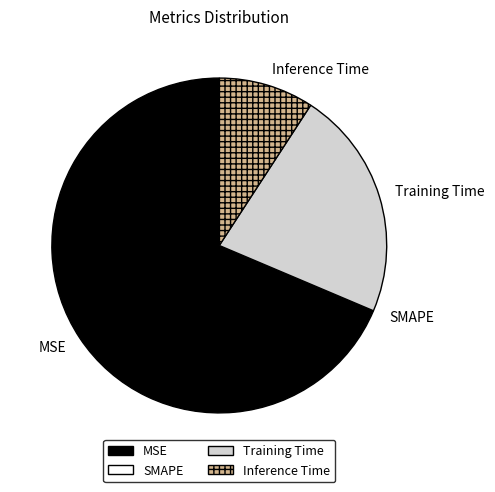

Is it true that Training Time is 22% of the pie?

True